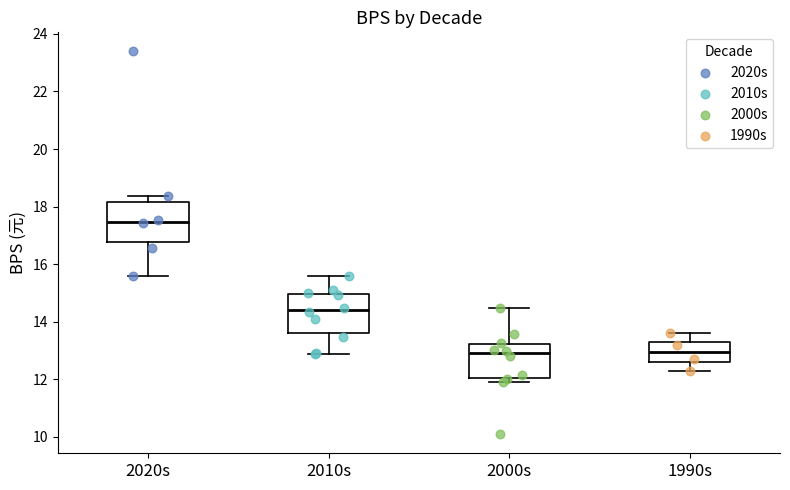

Reading left to right, read every box against the y-axis: the position of its median line, the range the box covers, and the ends of its whiskers. The values are not printed on the chart, so give them approximately, as read against the axis.

2020s: median 17.4, box 16.8 to 18.2, whiskers 15.6 to 18.4
2010s: median 14.4, box 13.6 to 15.0, whiskers 12.8 to 15.6
2000s: median 12.8, box 12.0 to 13.2, whiskers 12.0 (just below the box's lower edge) to 14.4
1990s: median 13.0, box 12.6 to 13.2, whiskers 12.2 to 13.6